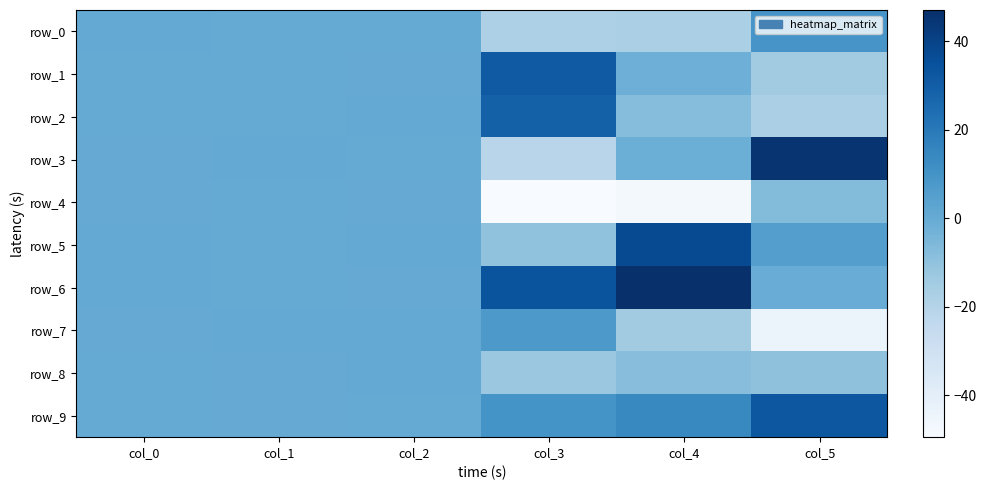

What is the total value across all series at col_0?

5.3